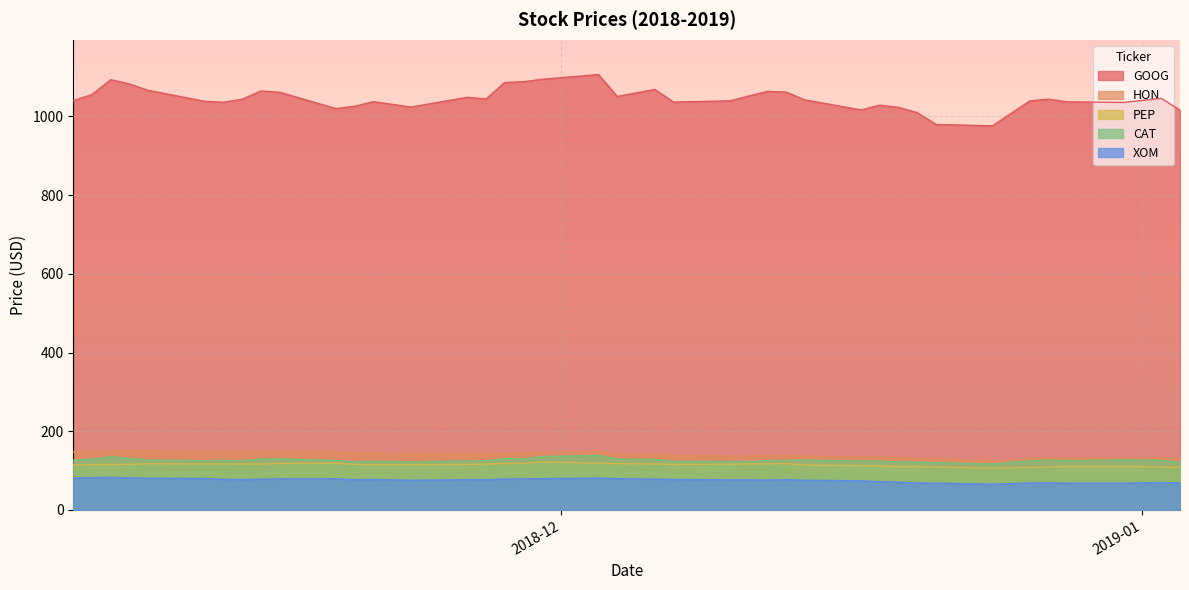

What value does the XOM series have at 2018-11-12?

79.8